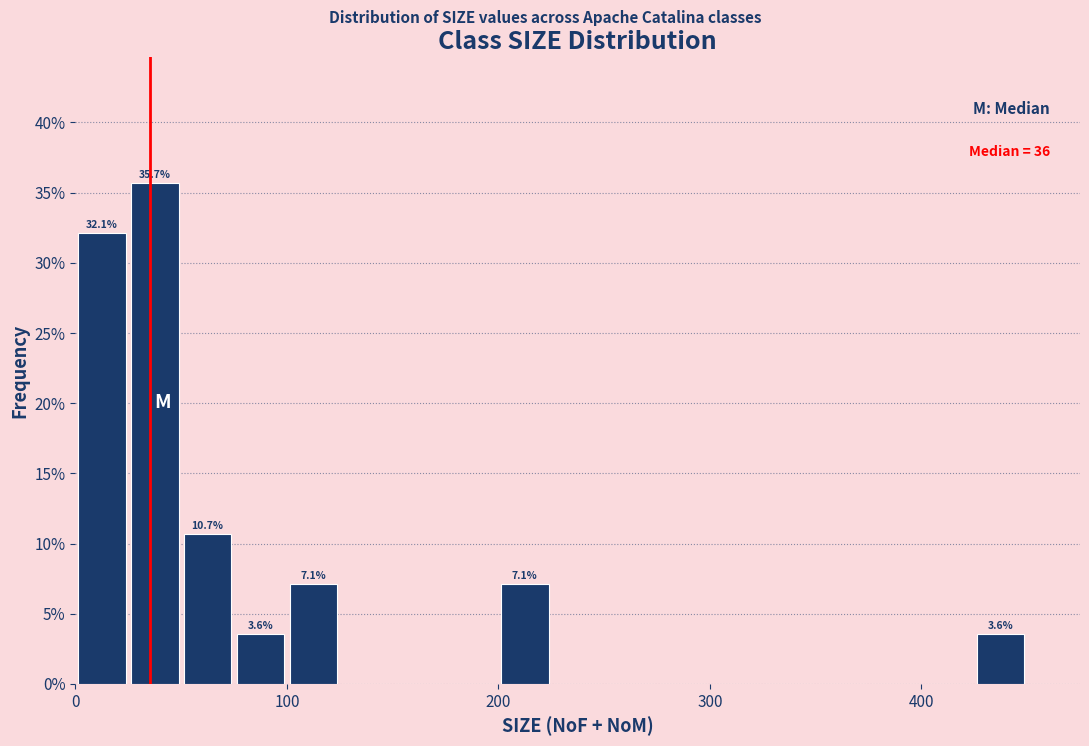

Read against the x-axis, roughly where is the centre of the tallest bar?

40